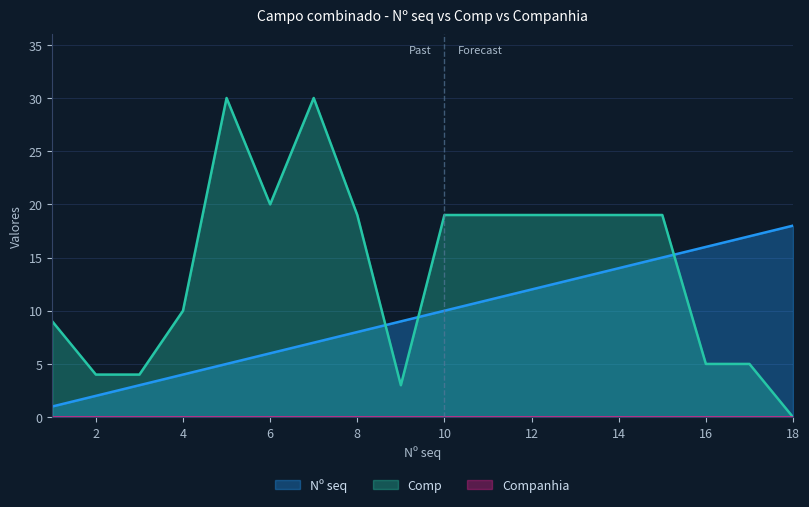

Which series has the widest spread of values?

Comp